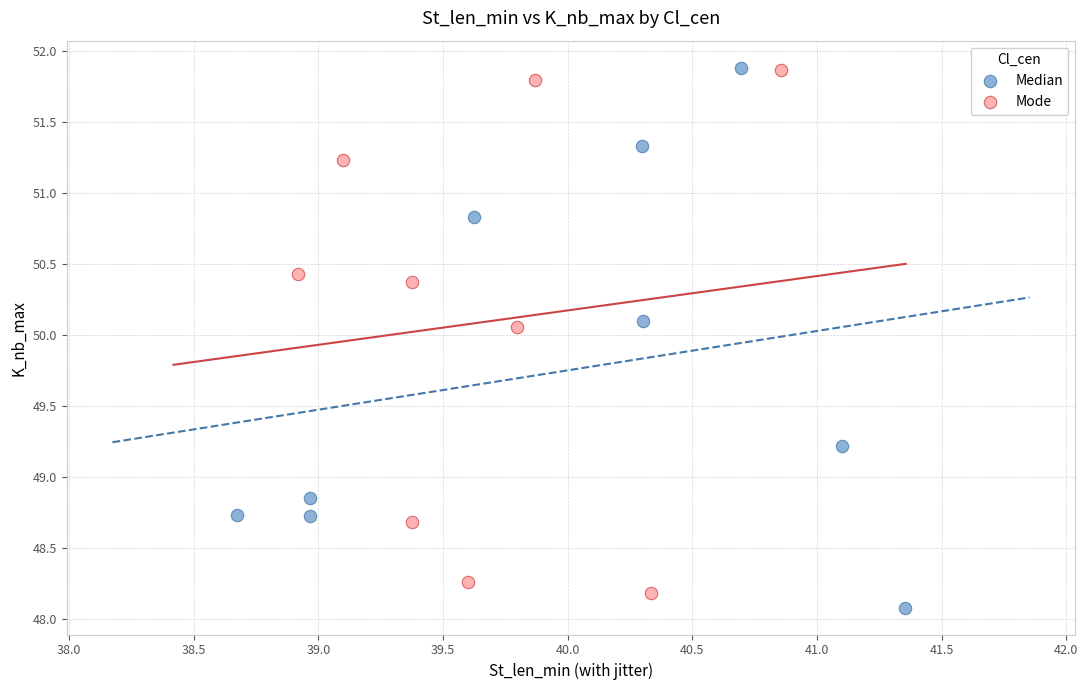

Which series has the widest spread of Y values?

Median